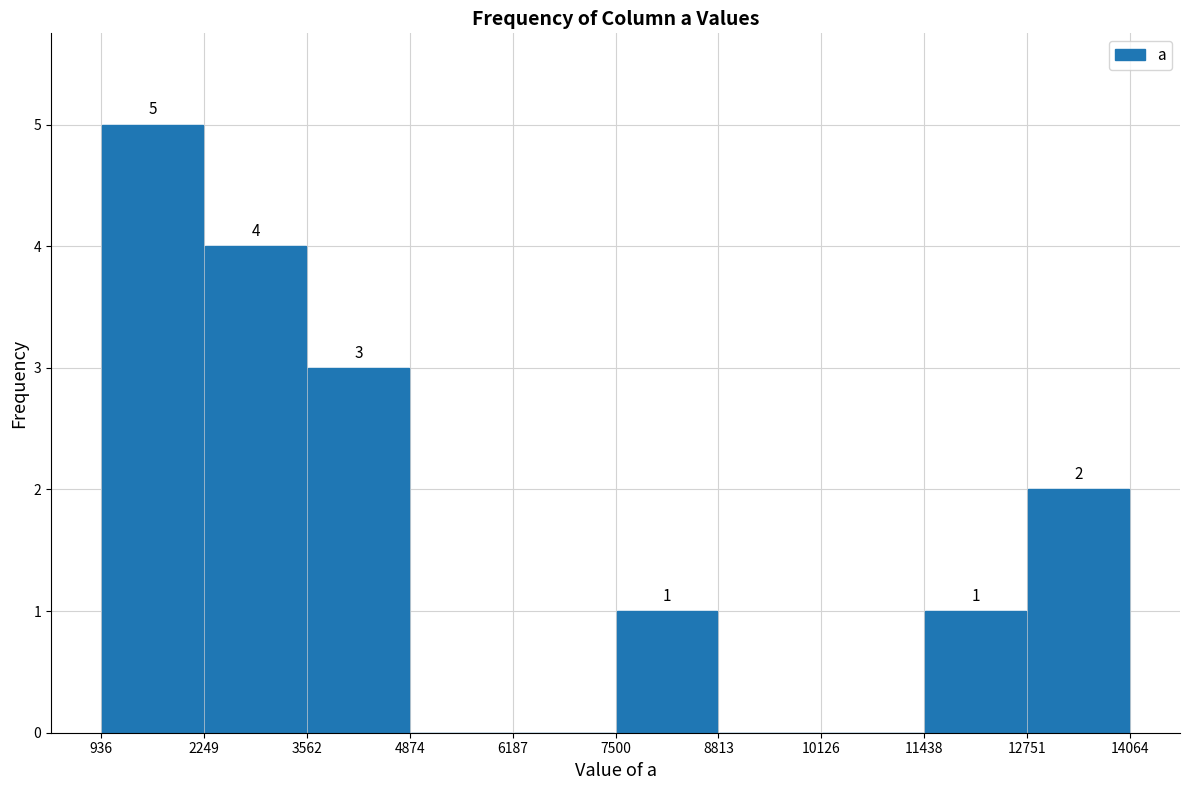

Over which range of the x-axis is the bar tallest?

936 to 2249